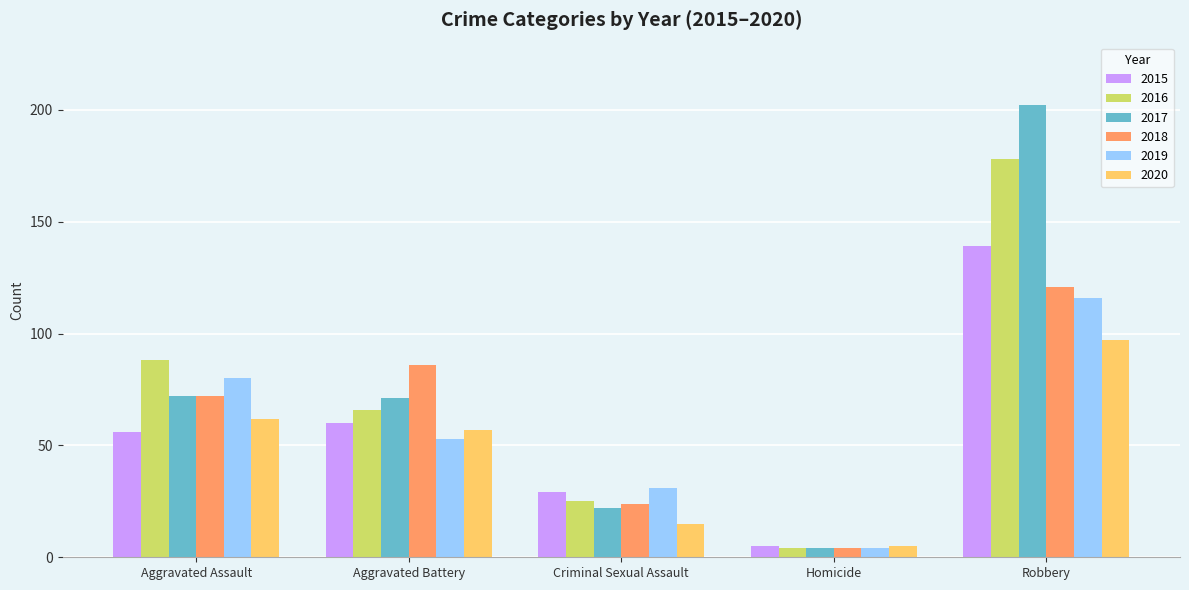

How many distinct data groups are displayed?

6